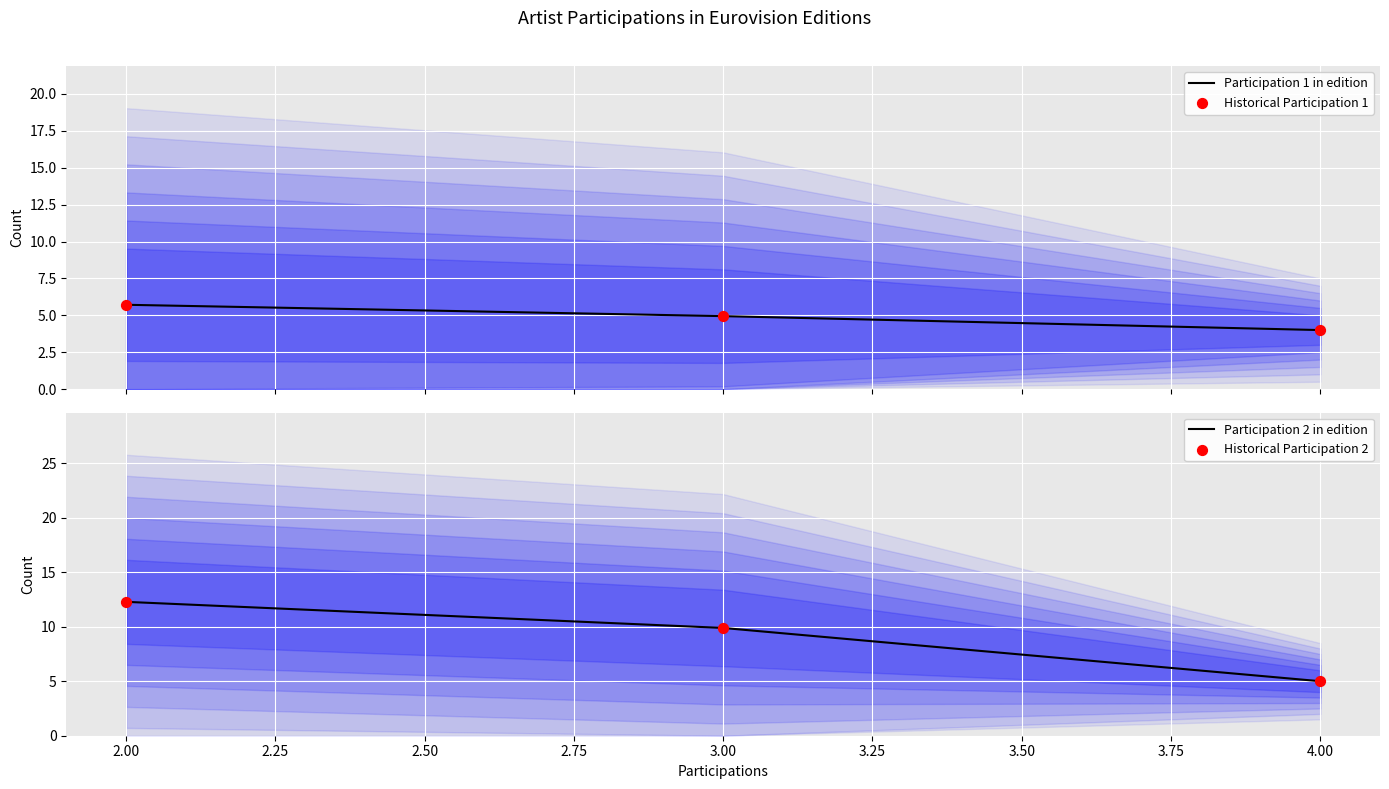

Which series has the largest total across all categories?

Participation 2 in edition